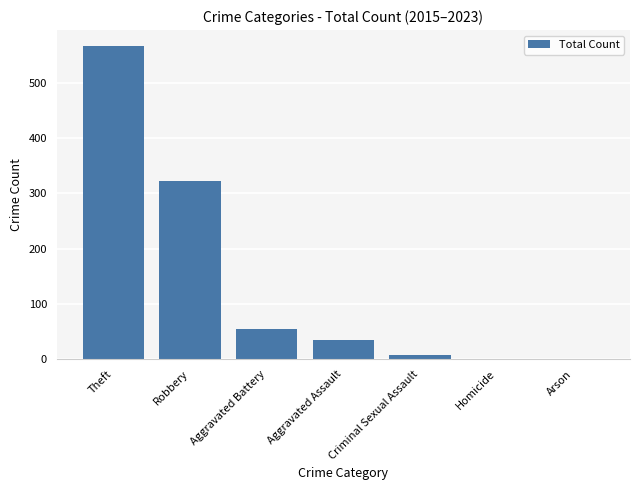

What is the ratio of the value at Aggravated Assault to the value at Aggravated Battery?

0.6